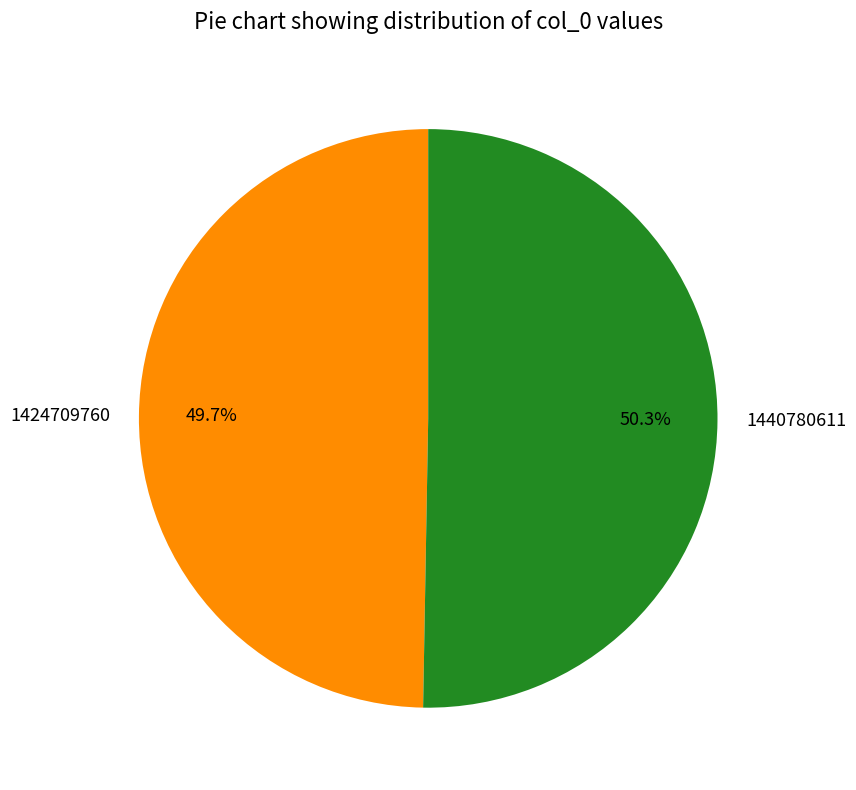

Which category has the biggest portion of the pie?

1440780611